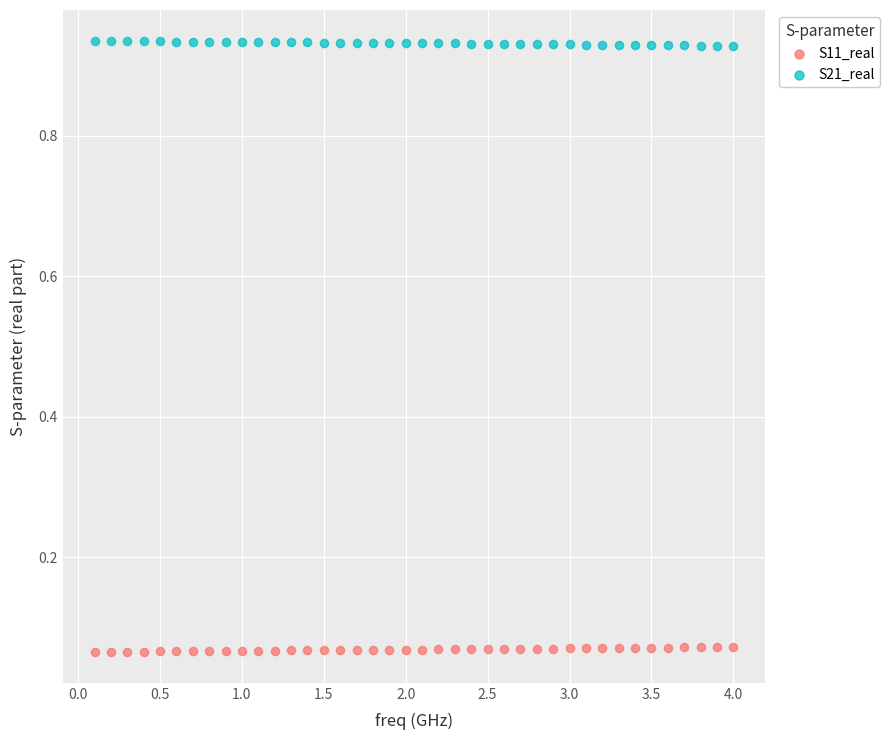

Across all data points, what is the range of X values (max minus min)?

3.9